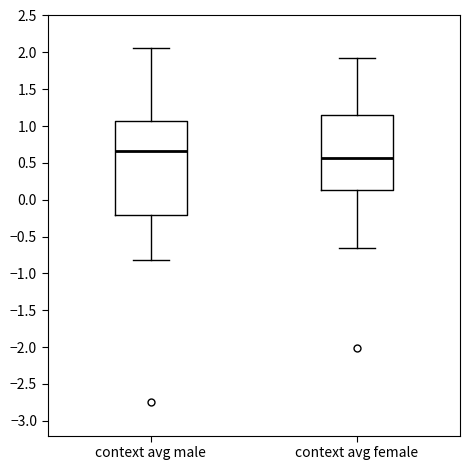

Where is the lower edge of the box for context avg male on the y-axis? The values are not printed on the chart, so give them approximately, as read against the axis.

-0.20